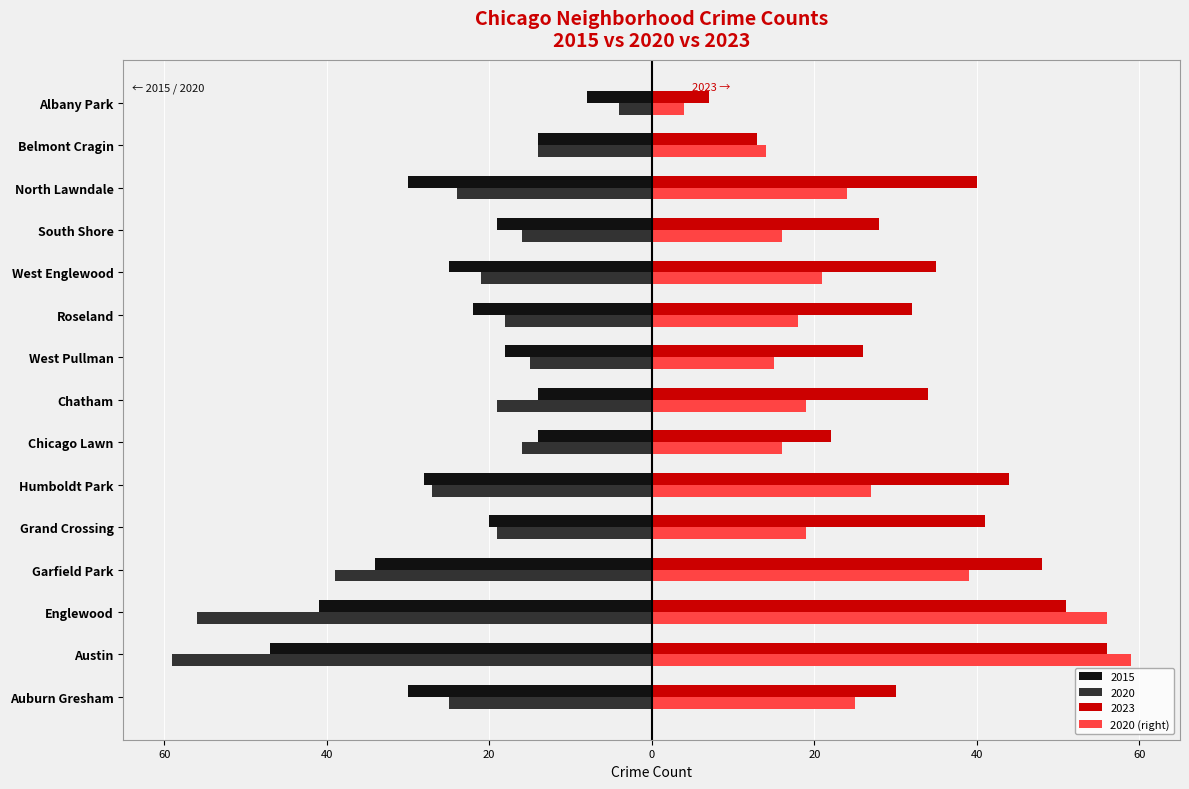

What is the maximum value shown in the chart?

59